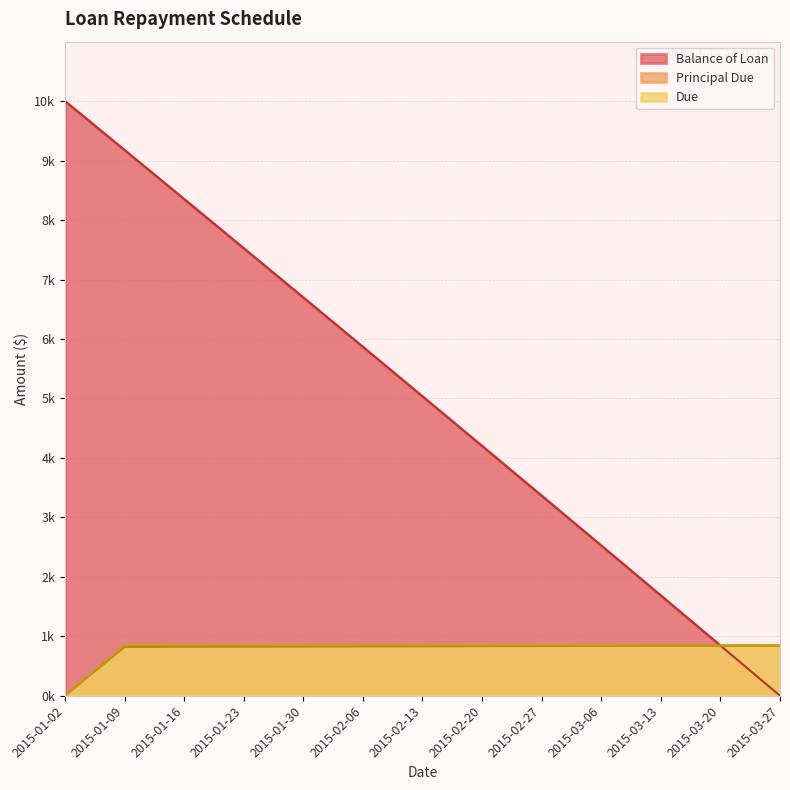

Which series changed the most between 2015-01-09 and 2015-02-27?

Balance of Loan